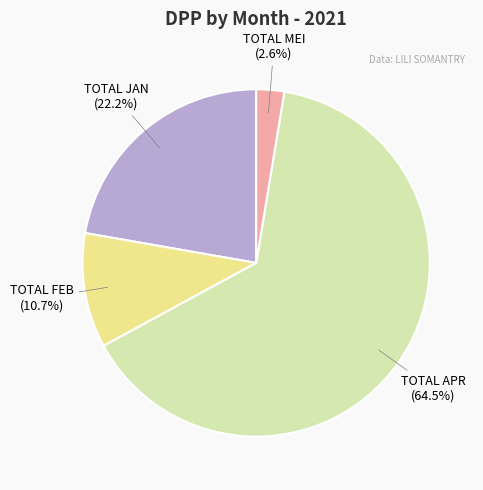

Does any single category account for the majority?

Yes